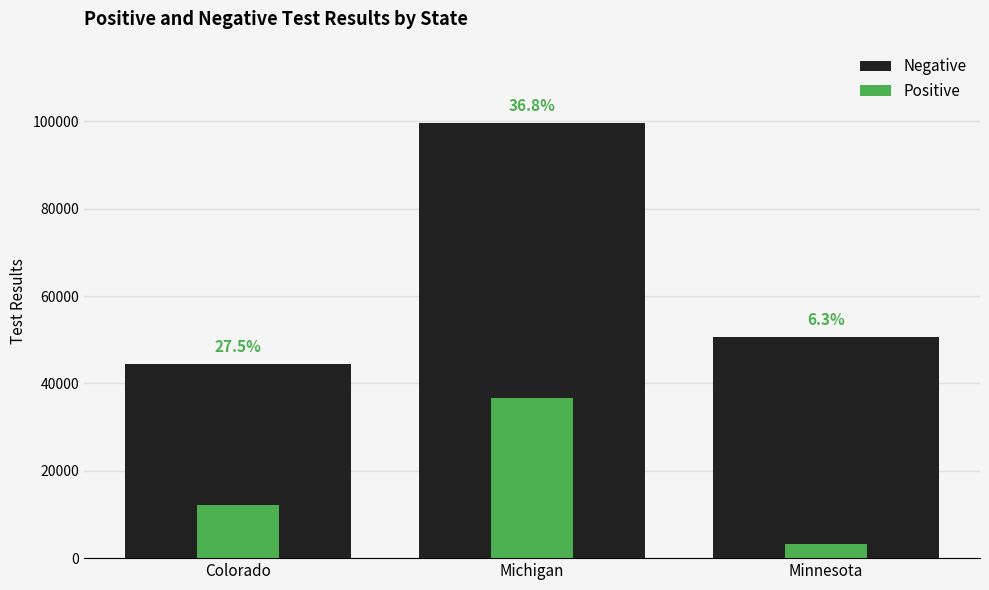

How many categories are shown in the chart?

3